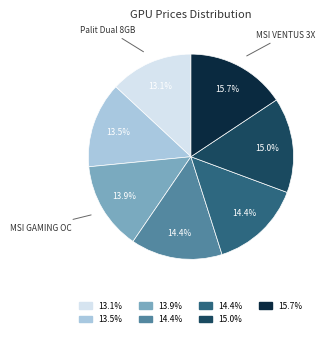

Is there any slice that represents more than half of the pie?

No